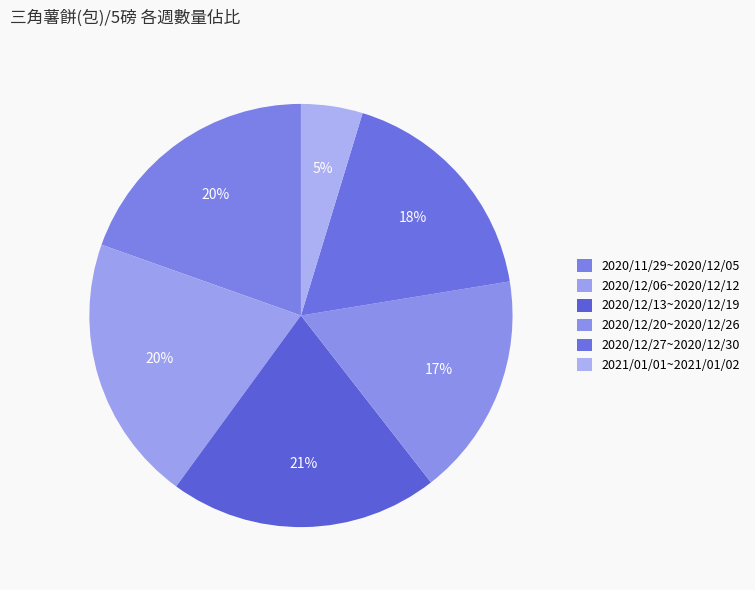

What is the smallest slice in the pie chart?

2021/01/01~2021/01/02